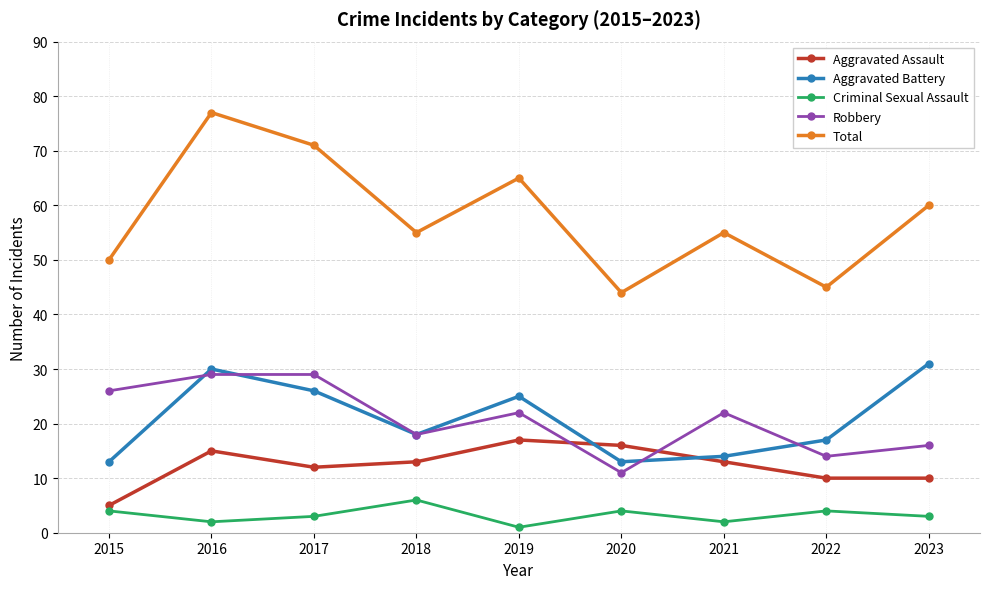

What is the value of the Aggravated Battery point at the 7th from the left?

14